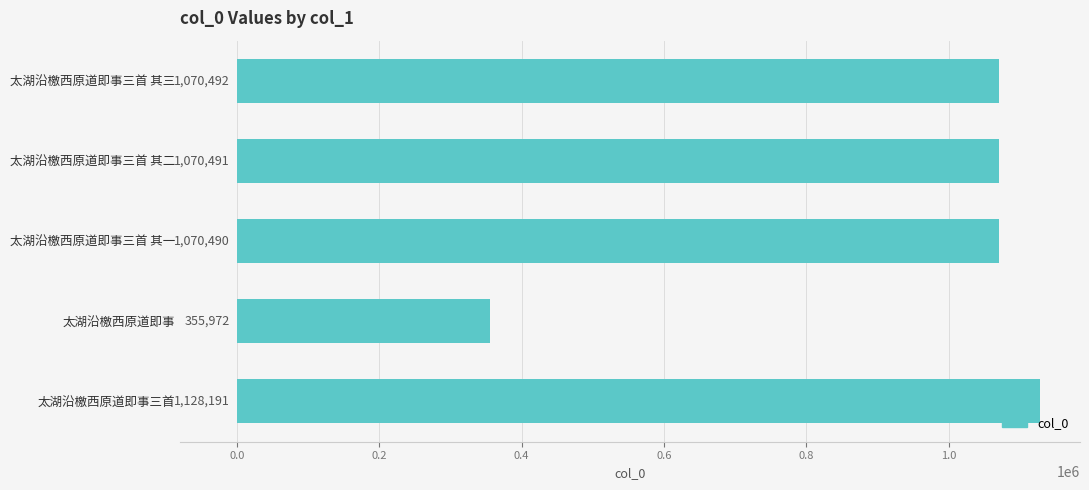

What is the value of the 2nd bar from the top?

1070491